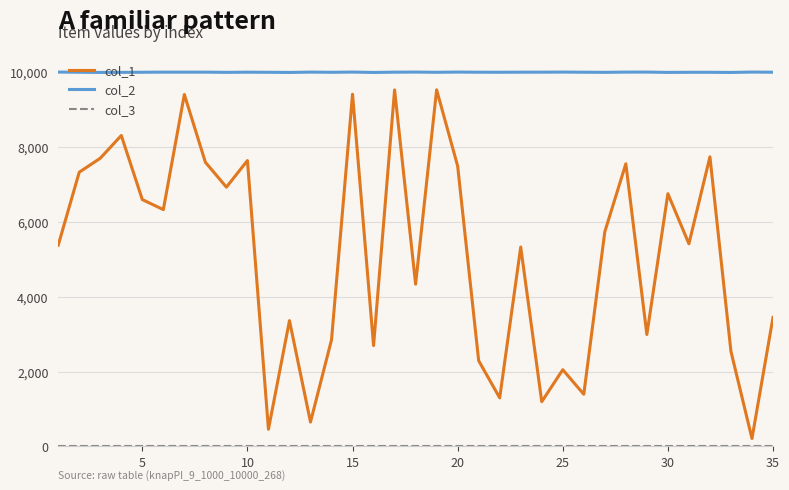

Which series has the largest total across all categories?

col_2